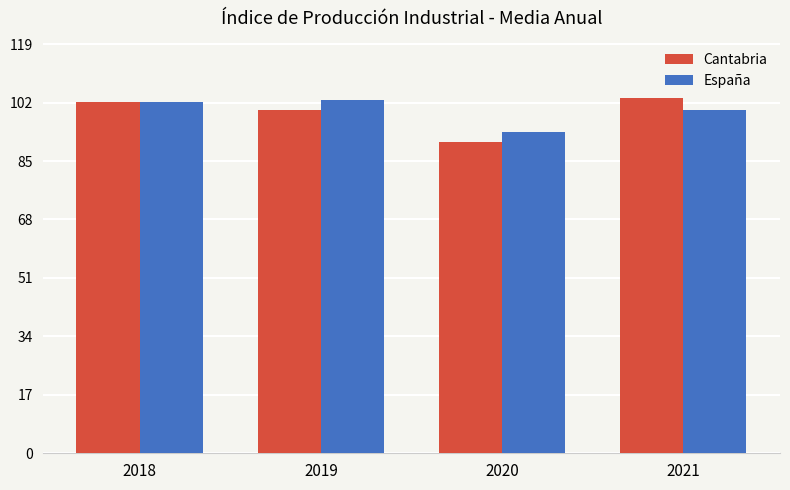

Where is España nearest to the value 98?

2021